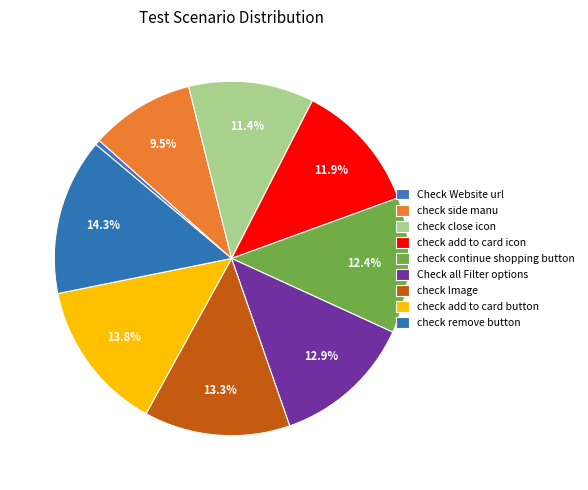

Does check close icon represent more than half of the total?

No